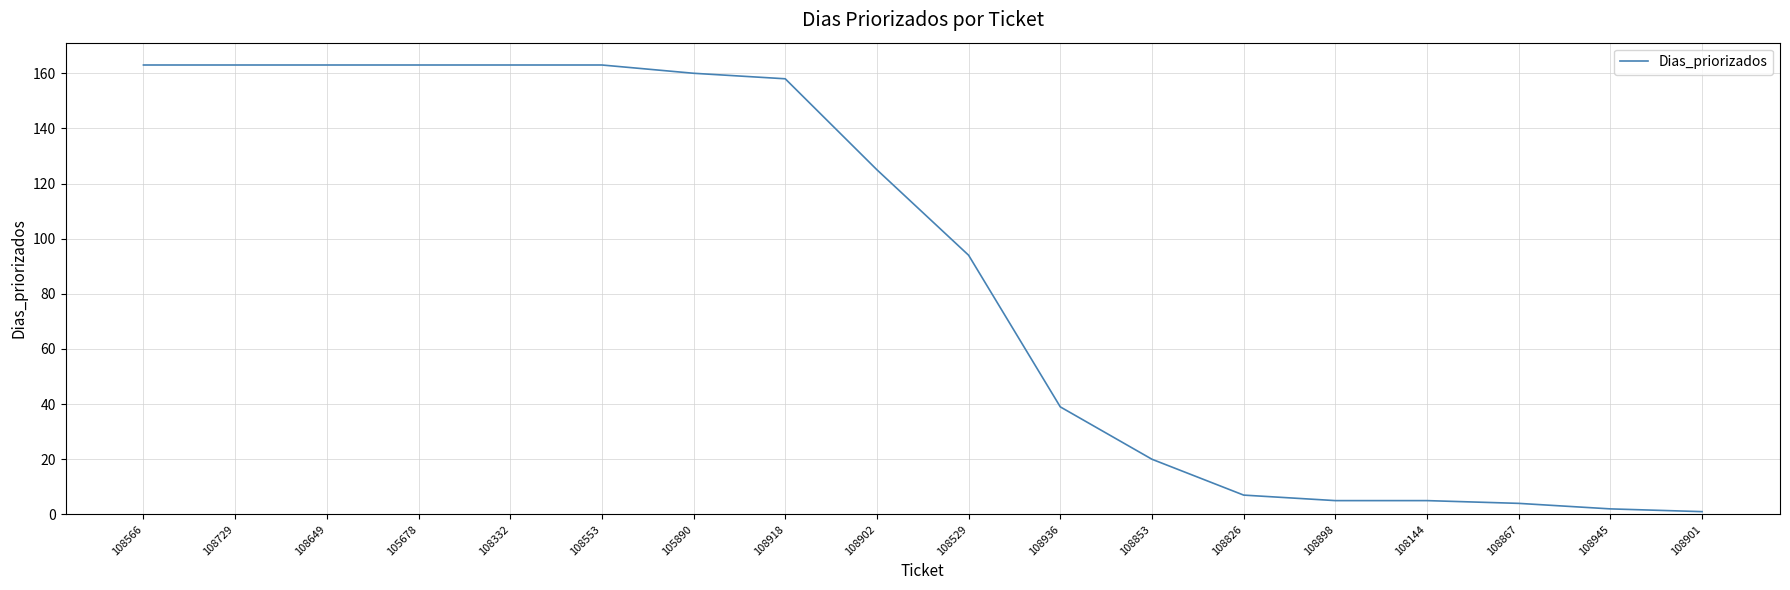

What is the greatest value displayed?

163